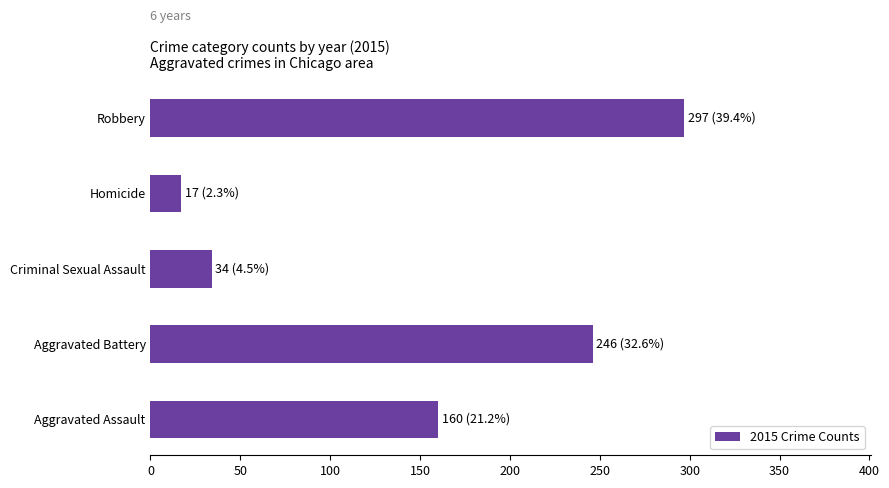

Reading bottom to top, list all the values displayed in this chart.

160	246	34	17	297